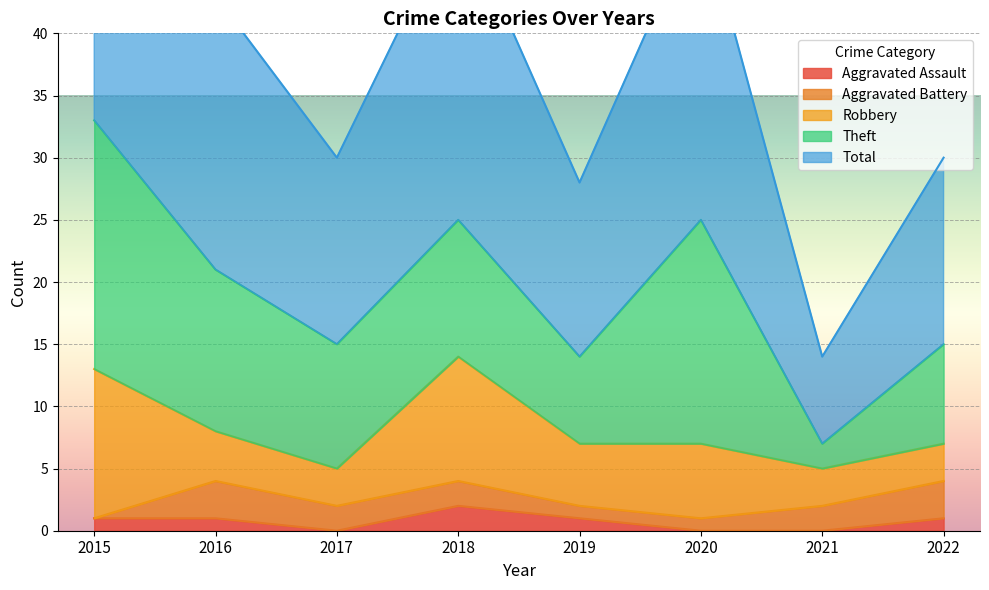

Between 2015 and 2016, which is larger?

2015